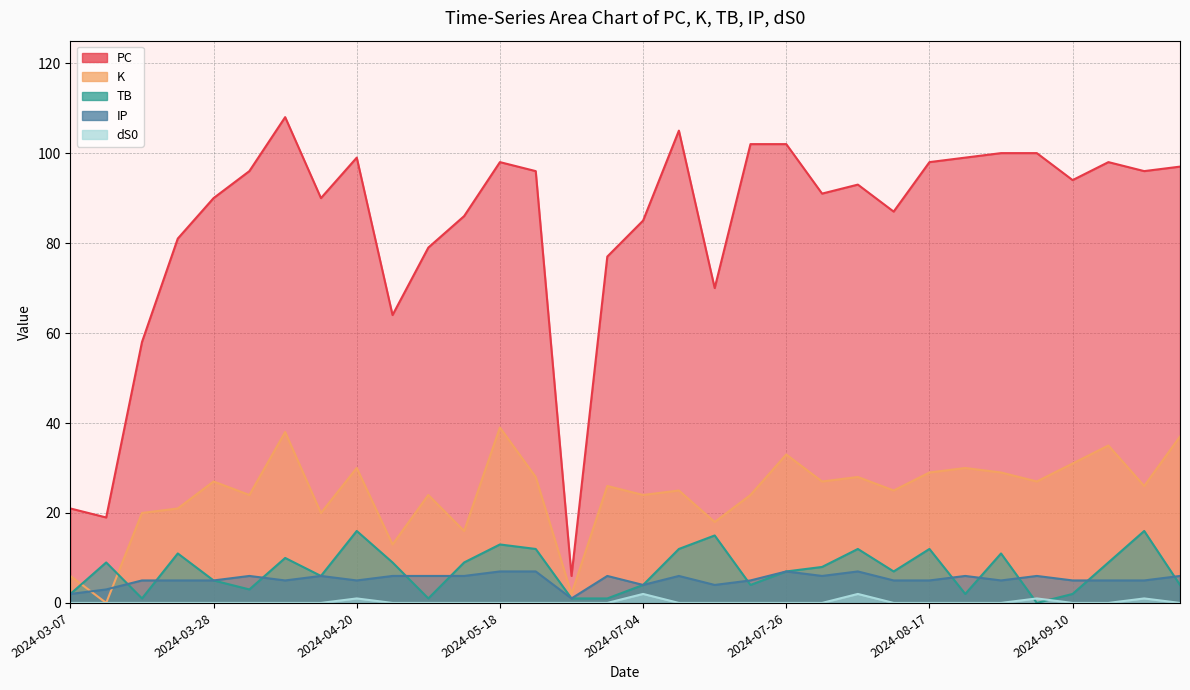

What position from the right is 2024-04-26?

23